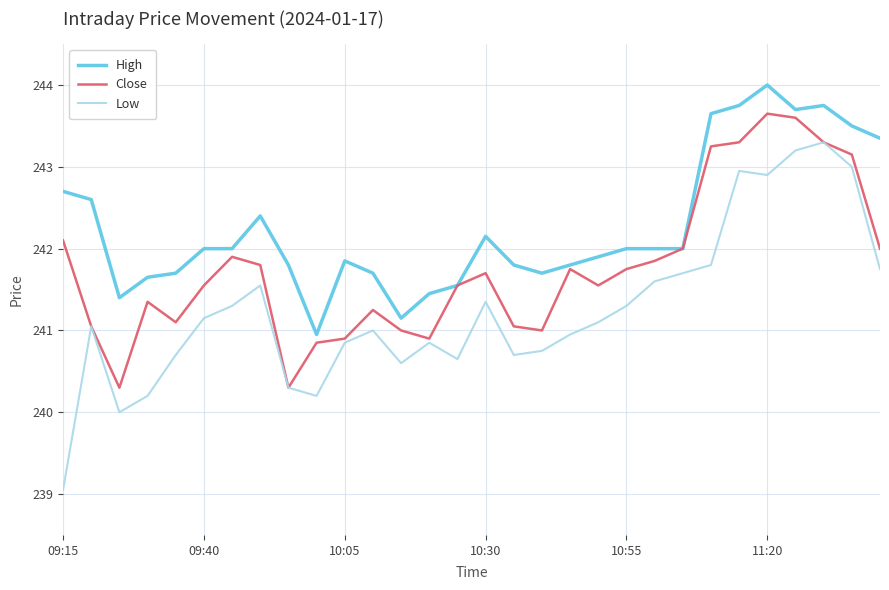

Which series has the largest total across all categories?

High